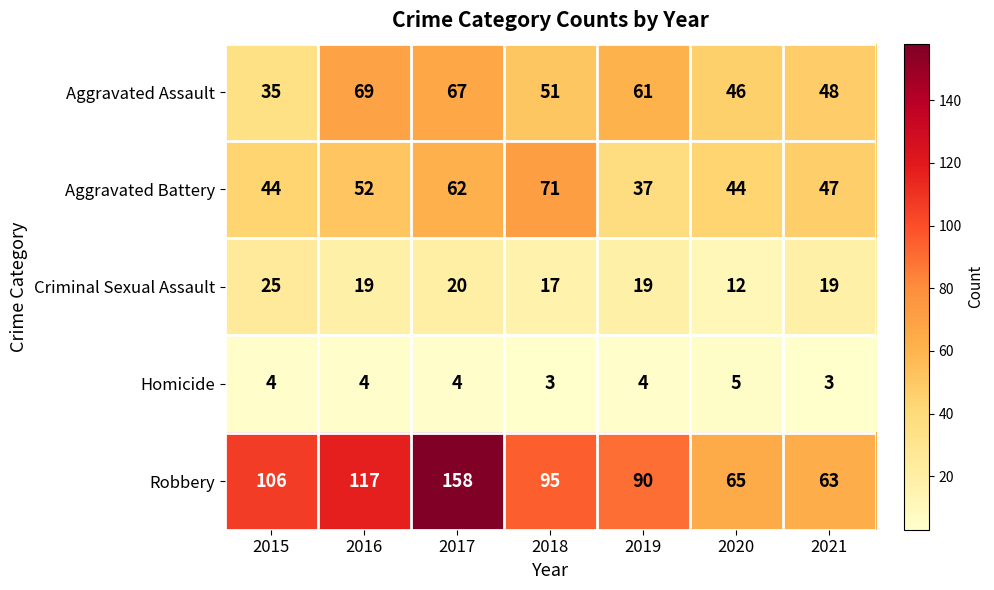

Rank the series by their maximum value, from highest to lowest.

Robbery, Aggravated Battery, Aggravated Assault, Criminal Sexual Assault, Homicide